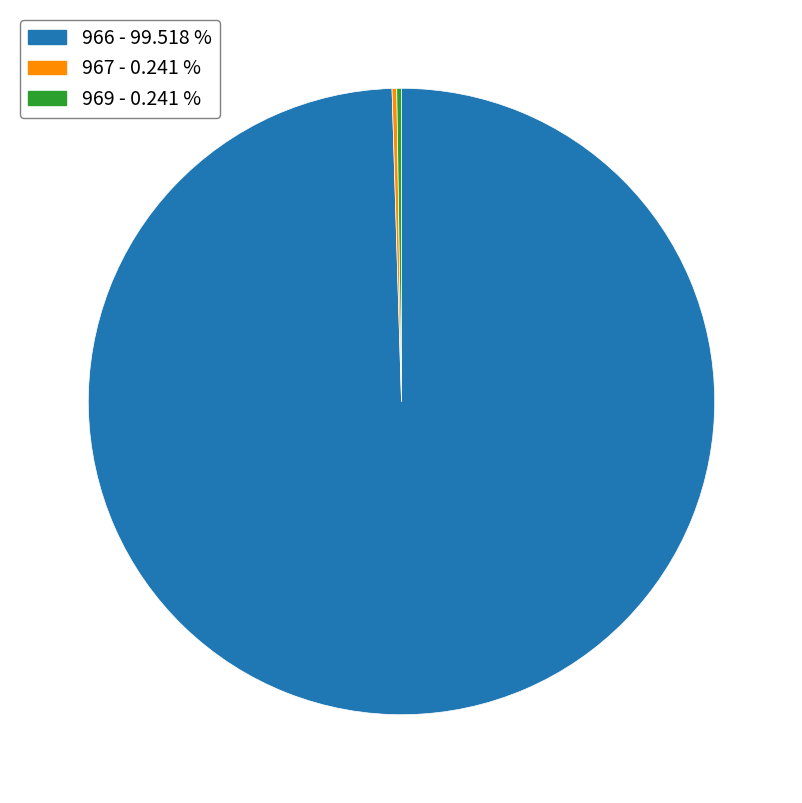

Which slice is the largest?

966 - 99.518 %